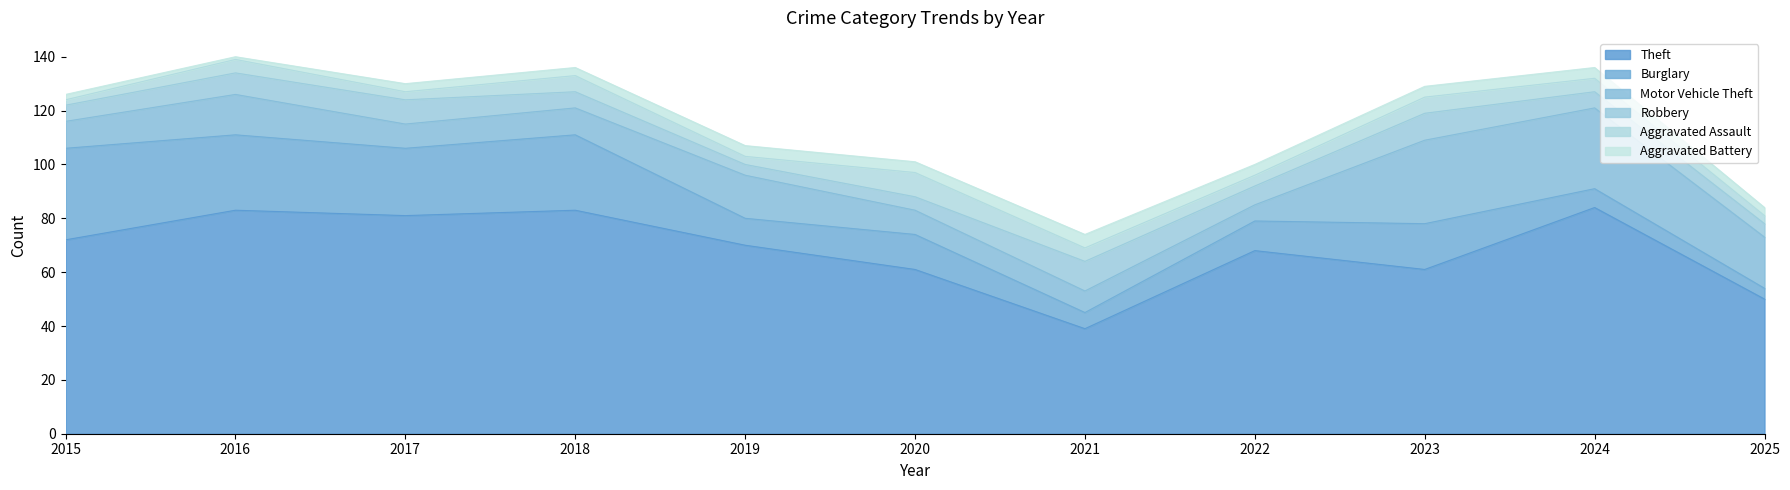

Where is Robbery nearest to the value 7?

2022